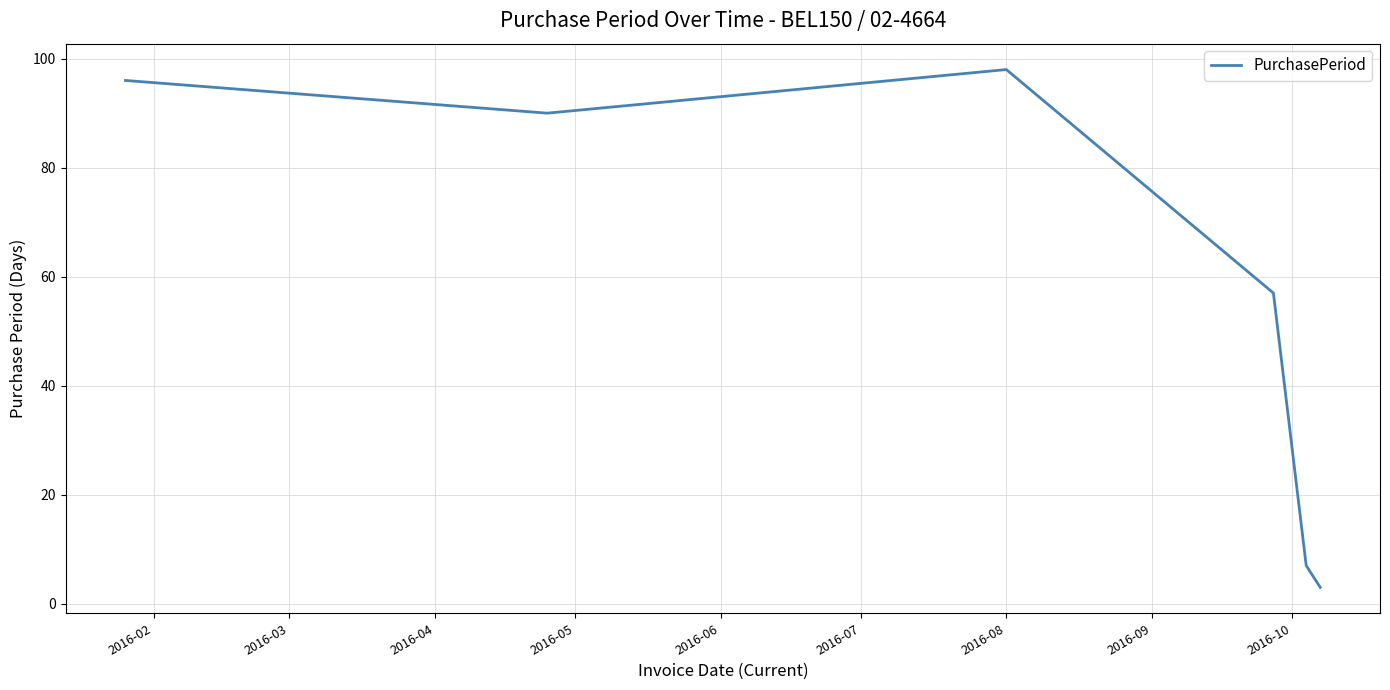

What is the difference between the maximum and second lowest values?

91